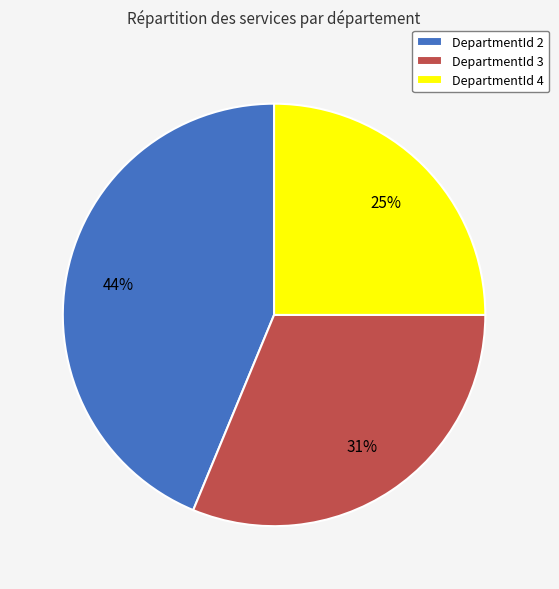

Approximately how many times larger is the value at DepartmentId 4 compared to DepartmentId 2?

0.6